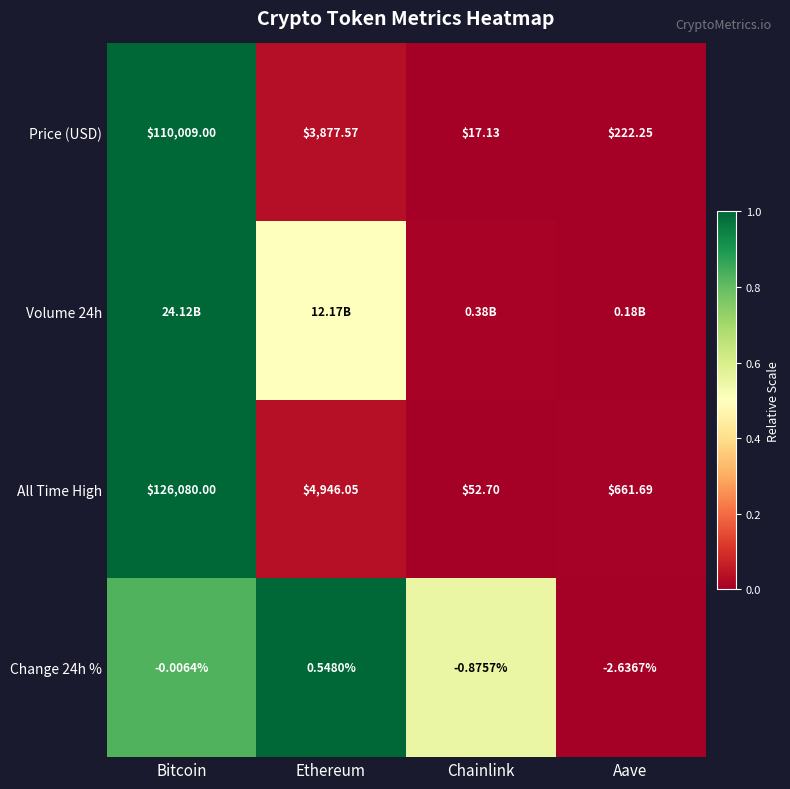

Rank the categories by Change 24h % value from lowest to highest.

Aave, Chainlink, Bitcoin, Ethereum